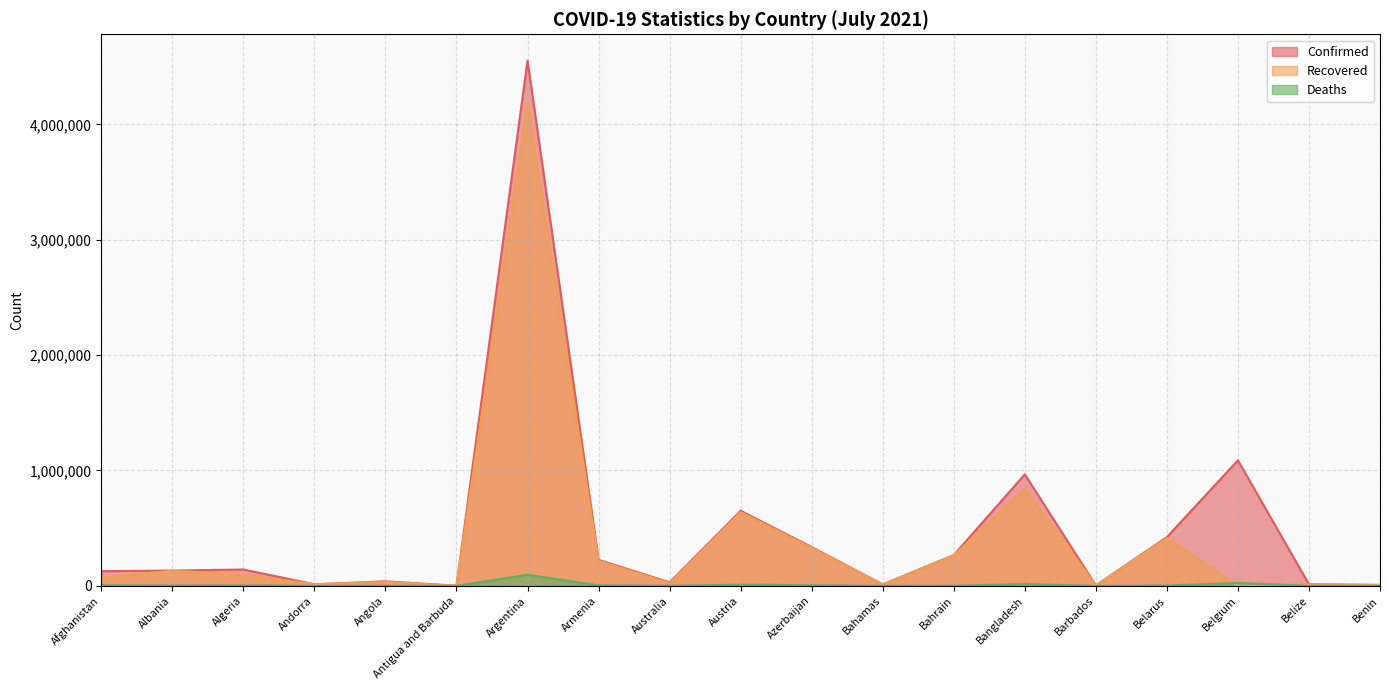

What is the value of the Recovered point at the 18th from the left?

12729